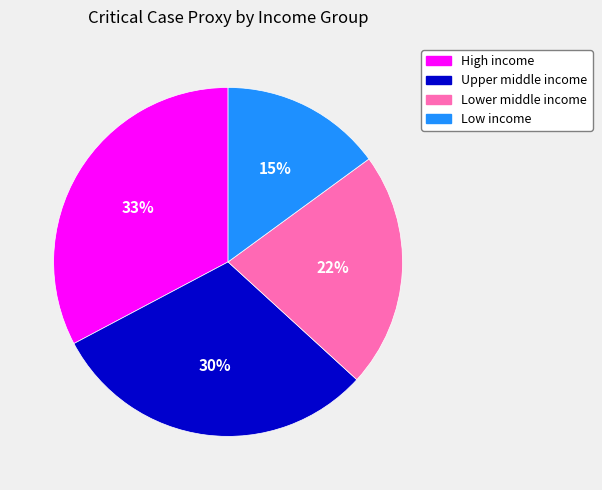

Do Upper middle income and Low income together represent more than half of the pie?

No